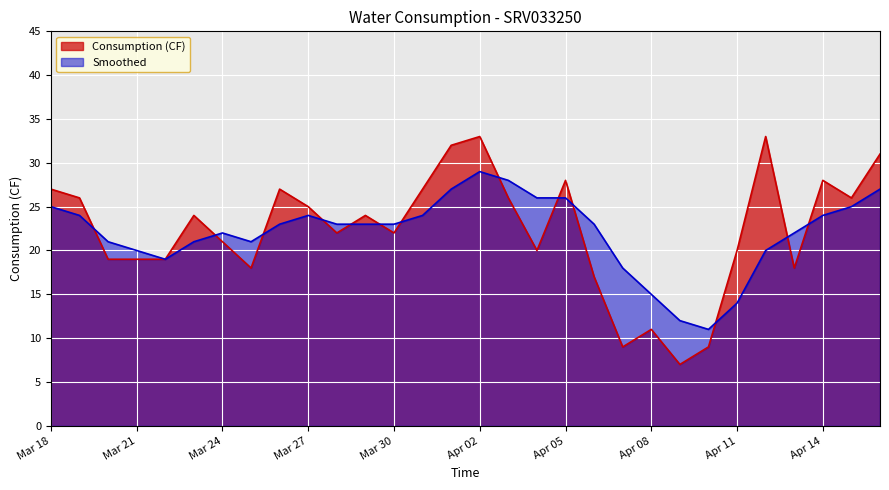

What is the sum of all Consumption (CF) values?

668